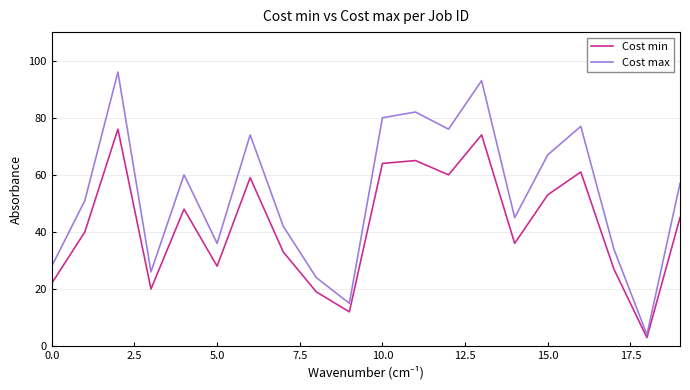

How many distinct data groups are displayed?

2